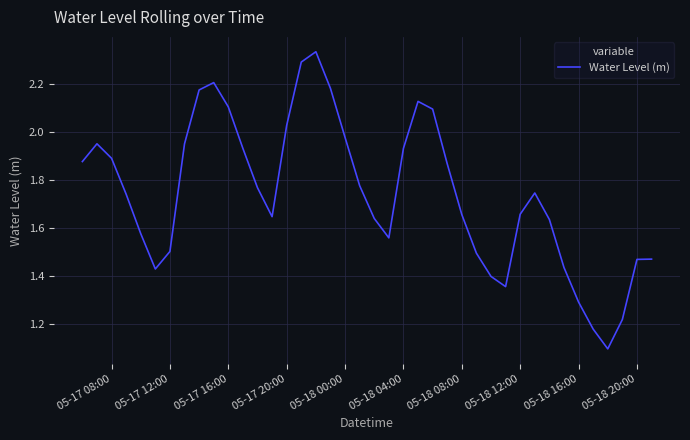

What is the minimum value shown in the chart?

1.1